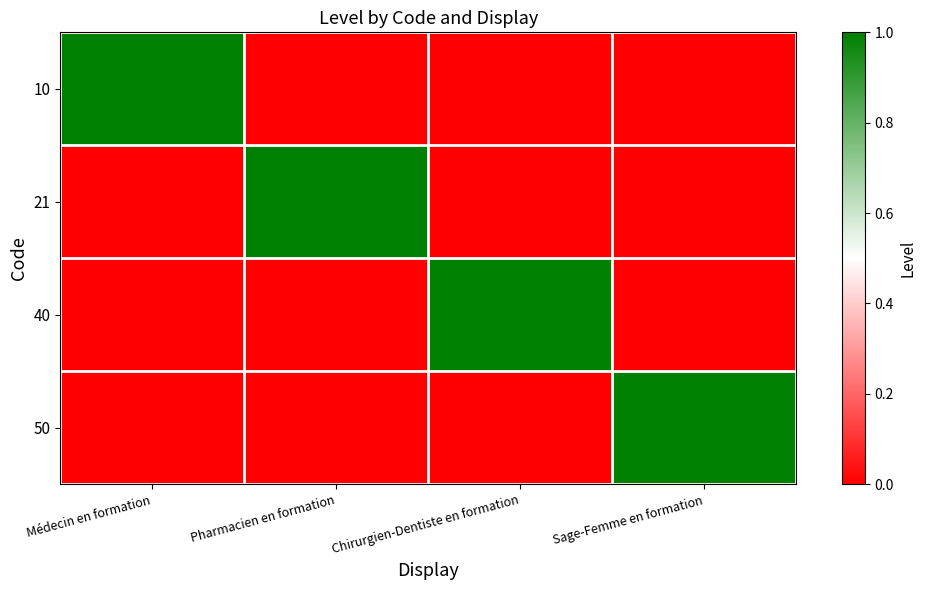

Which series has the largest range (max minus min)?

10